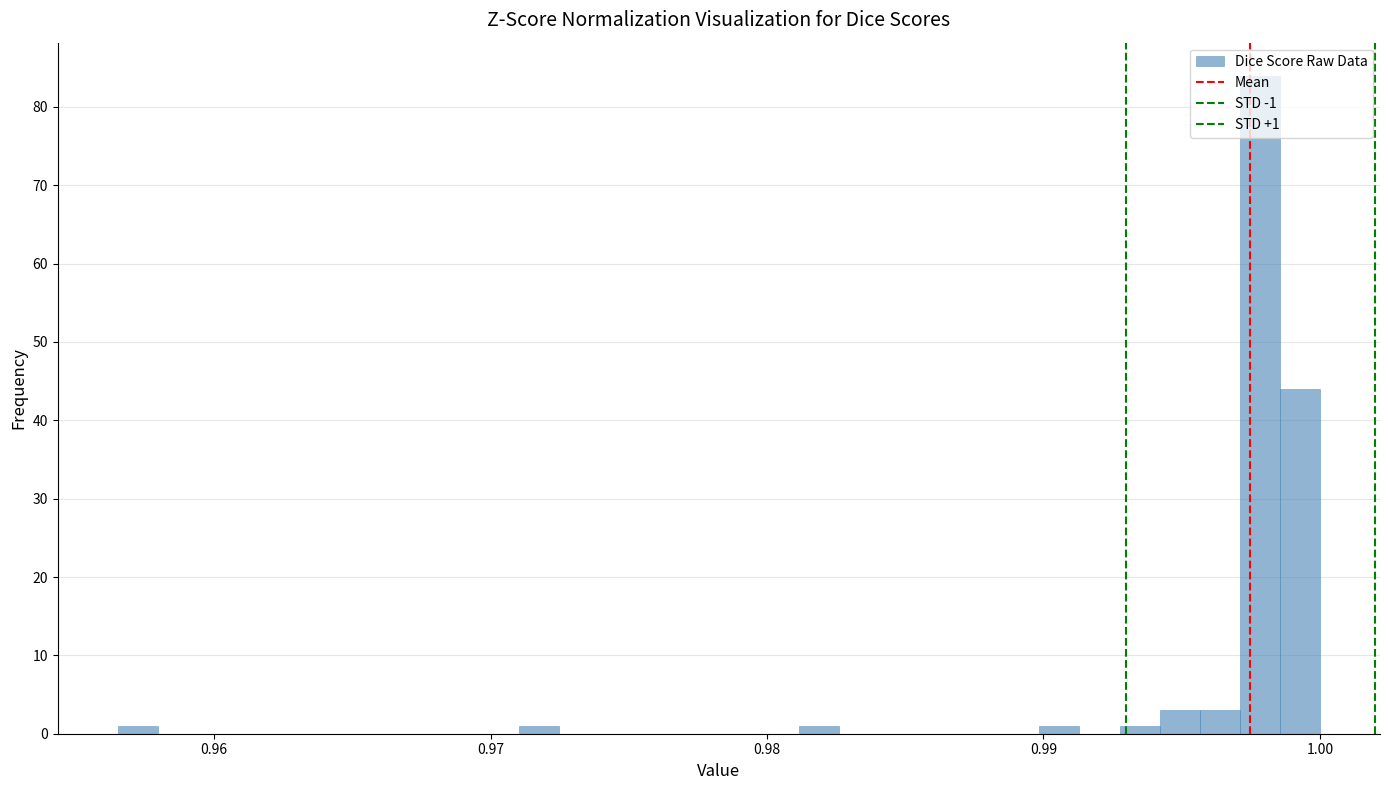

Around what value on the x-axis is the tallest bar? Give the approximate position of its centre, as read against the axis.

0.998